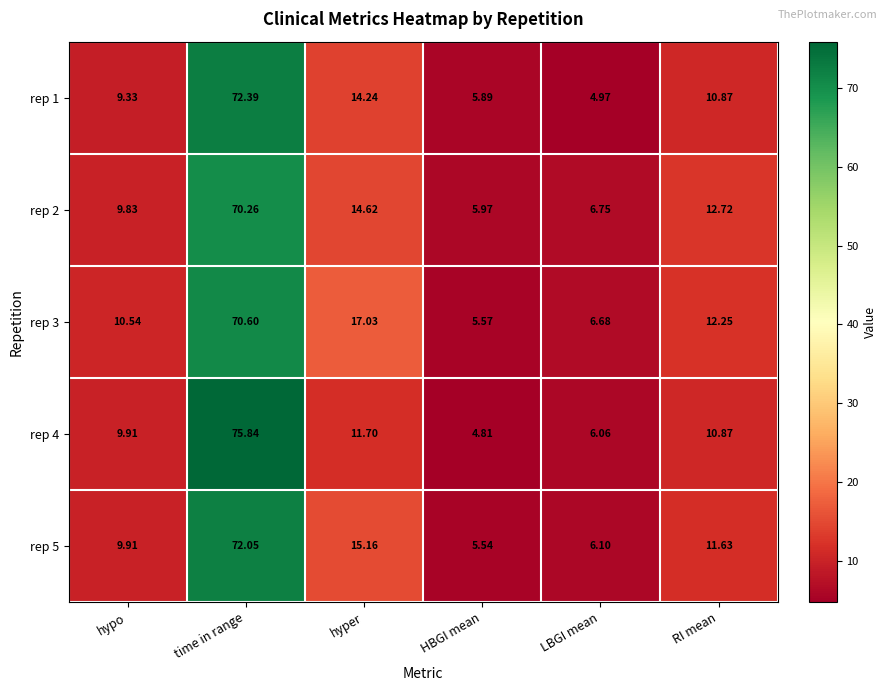

Which category has the lowest value across all series?

HBGI mean